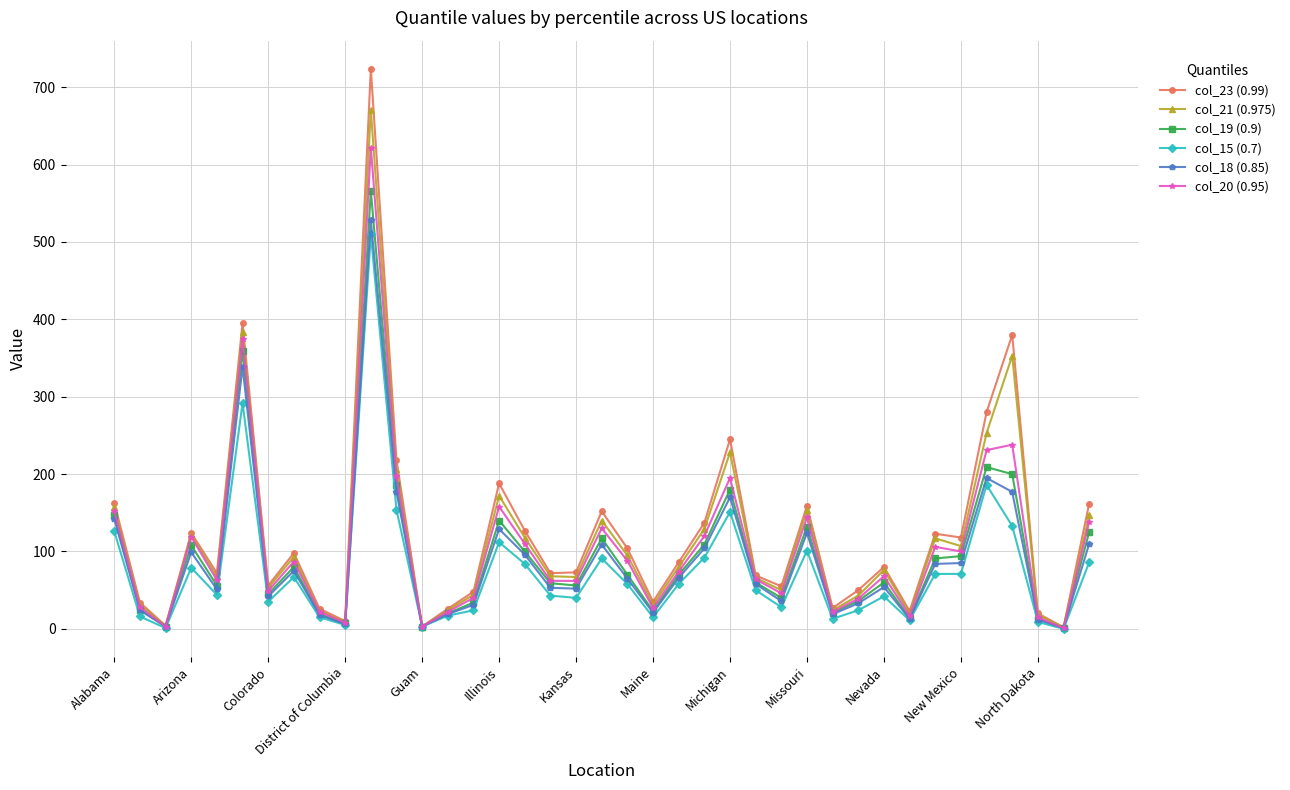

Which series has the largest range (max minus min)?

col_23 (0.99)